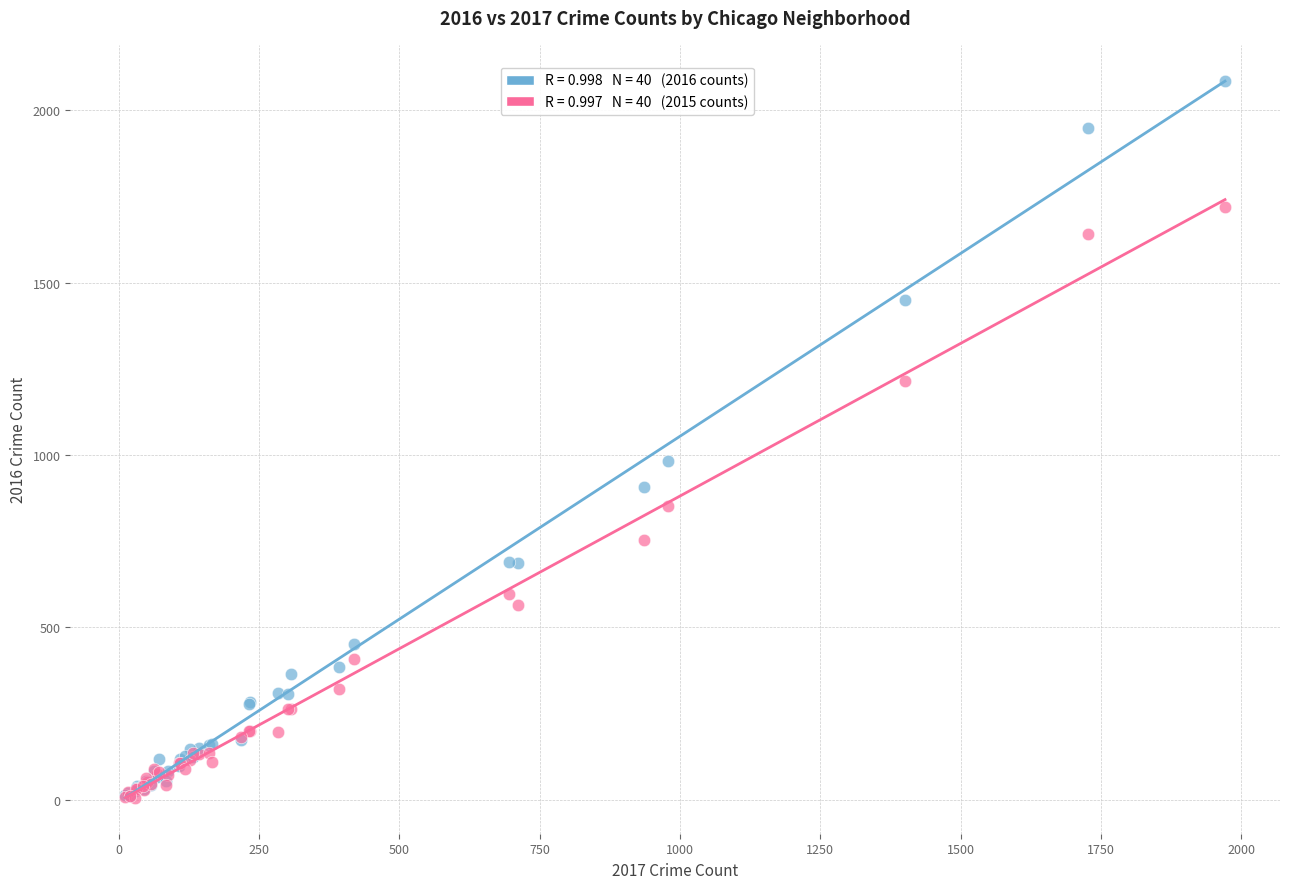

Across all series, what Y value is closest to 1045?

983